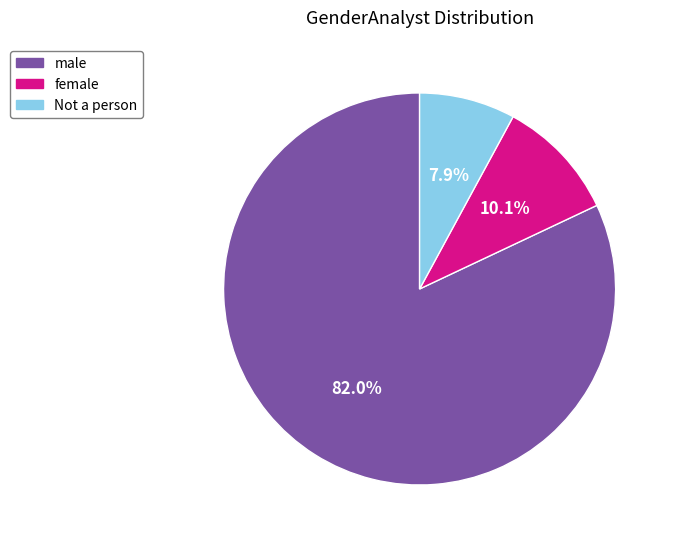

Is there any slice that represents more than half of the pie?

Yes